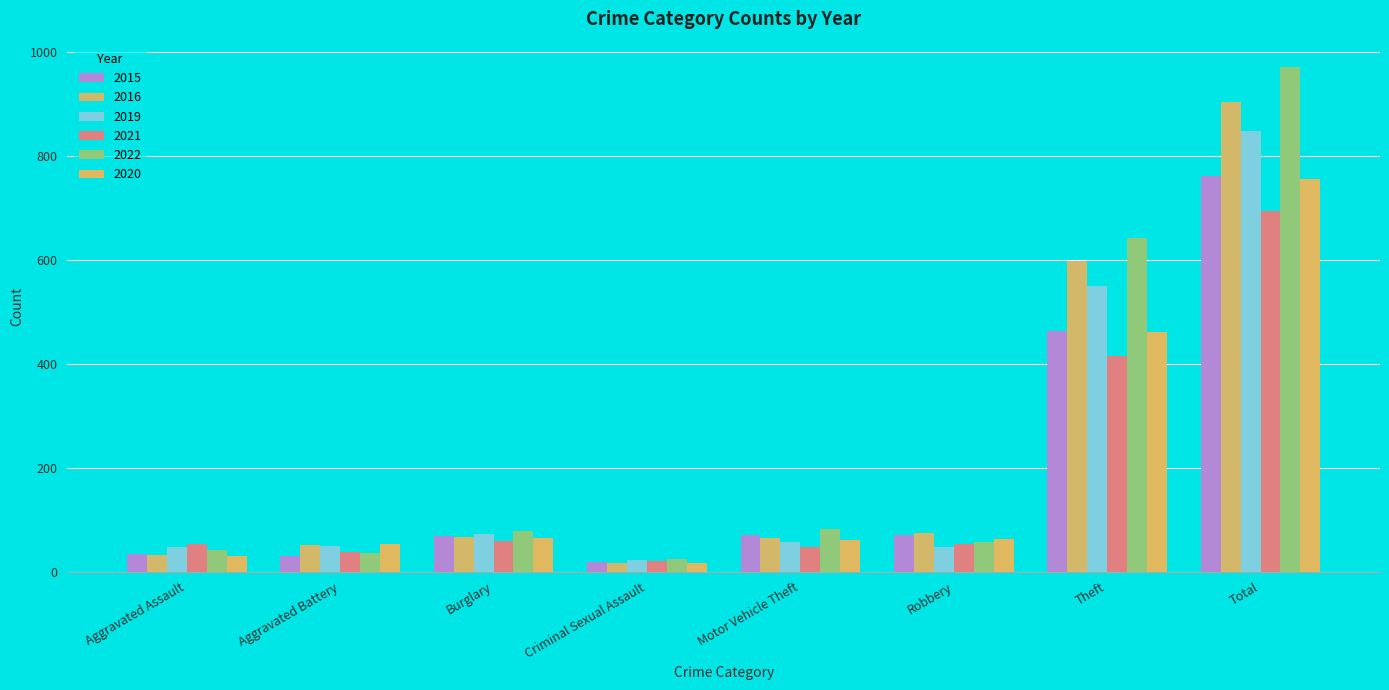

Reading right to left, transcribe all the data shown in this chart.

2015: Total=762	Theft=463	Robbery=70	Motor Vehicle Theft=70	Criminal Sexual Assault=18	Burglary=68	Aggravated Battery=31	Aggravated Assault=34
2016: Total=904	Theft=597	Robbery=74	Motor Vehicle Theft=64	Criminal Sexual Assault=16	Burglary=67	Aggravated Battery=51	Aggravated Assault=32
2019: Total=848	Theft=549	Robbery=47	Motor Vehicle Theft=57	Criminal Sexual Assault=22	Burglary=73	Aggravated Battery=50	Aggravated Assault=48
2021: Total=694	Theft=415	Robbery=53	Motor Vehicle Theft=48	Criminal Sexual Assault=20	Burglary=59	Aggravated Battery=38	Aggravated Assault=53
2022: Total=971	Theft=641	Robbery=58	Motor Vehicle Theft=82	Criminal Sexual Assault=24	Burglary=79	Aggravated Battery=35	Aggravated Assault=42
2020: Total=756	Theft=461	Robbery=63	Motor Vehicle Theft=61	Criminal Sexual Assault=17	Burglary=65	Aggravated Battery=54	Aggravated Assault=30